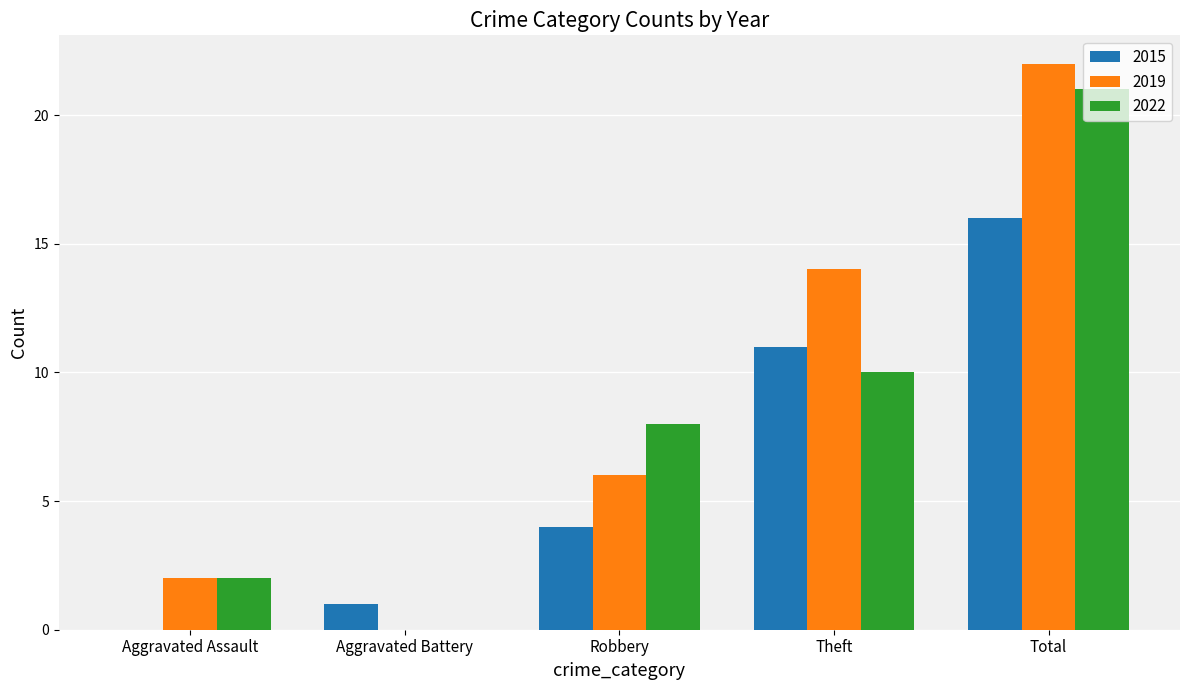

How many groups of bars are there?

5